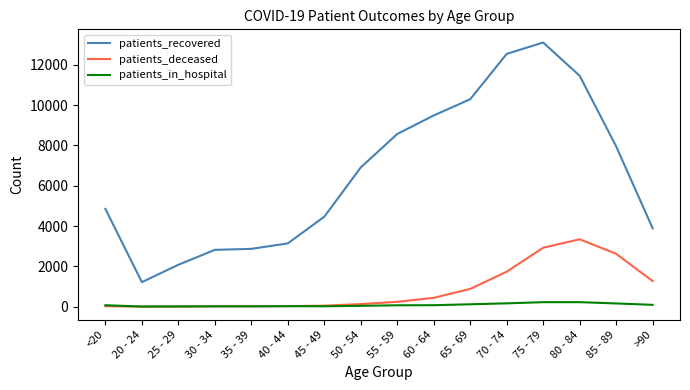

What is the total value across all series at <20?

4941